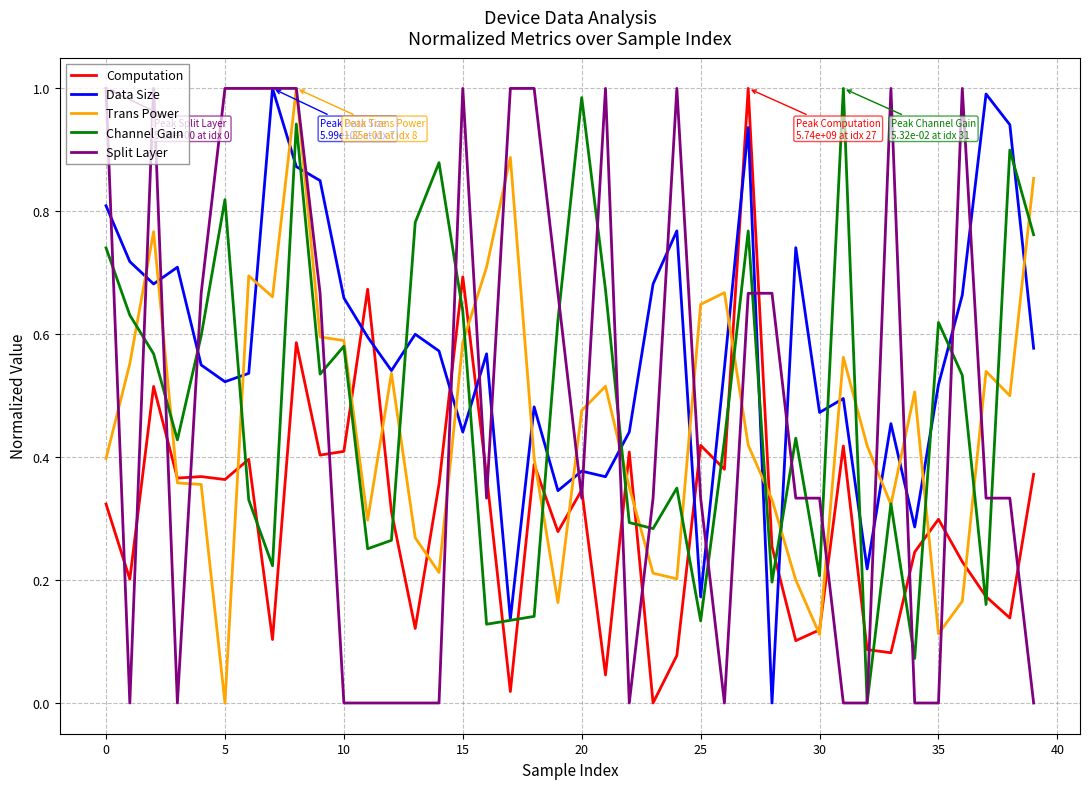

True or false: Channel Gain and Trans Power intersect in this chart.

True